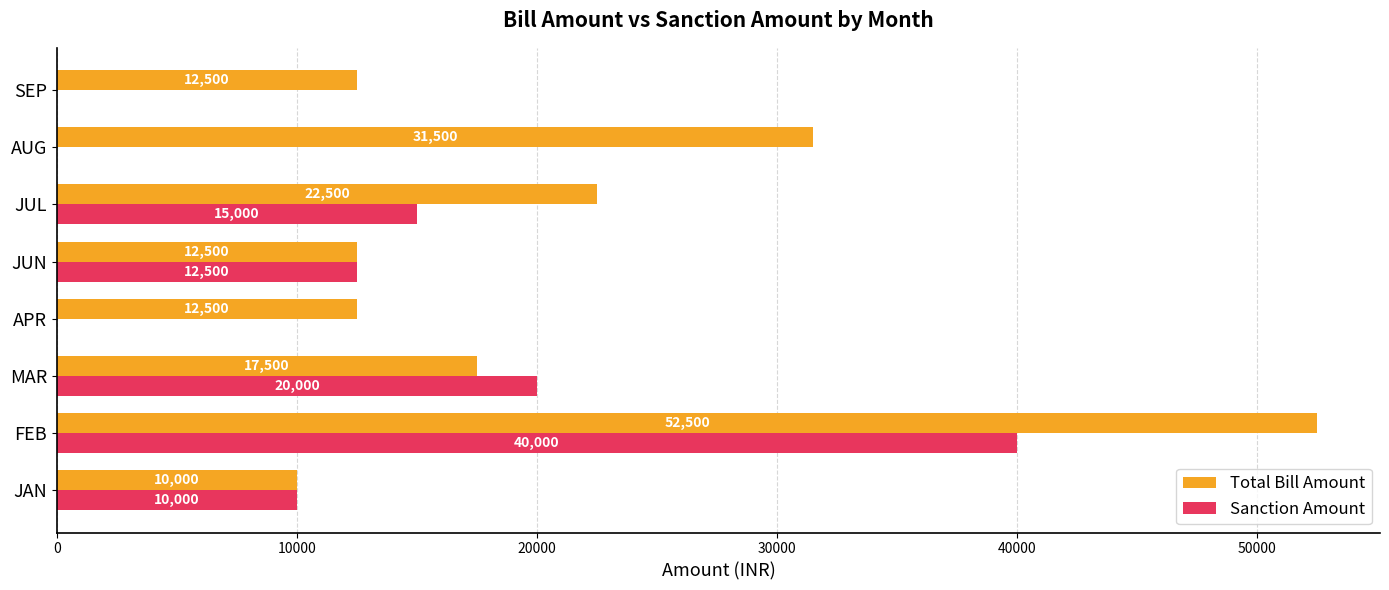

Is the value of Sanction Amount at AUG greater than the value of Total Bill Amount at MAR?

No